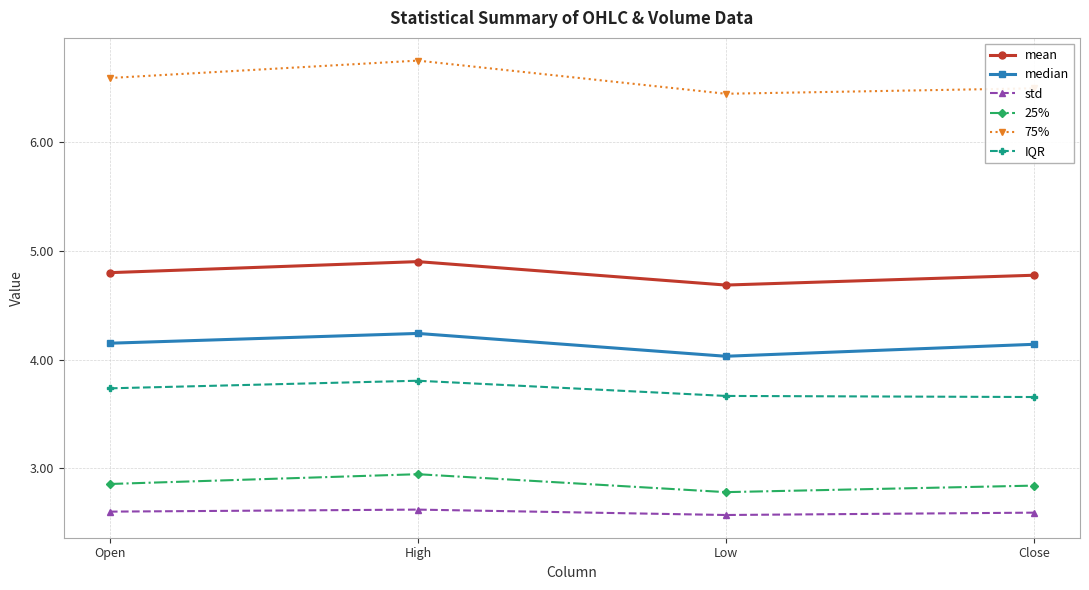

How many mean values are between 4 and 5?

4